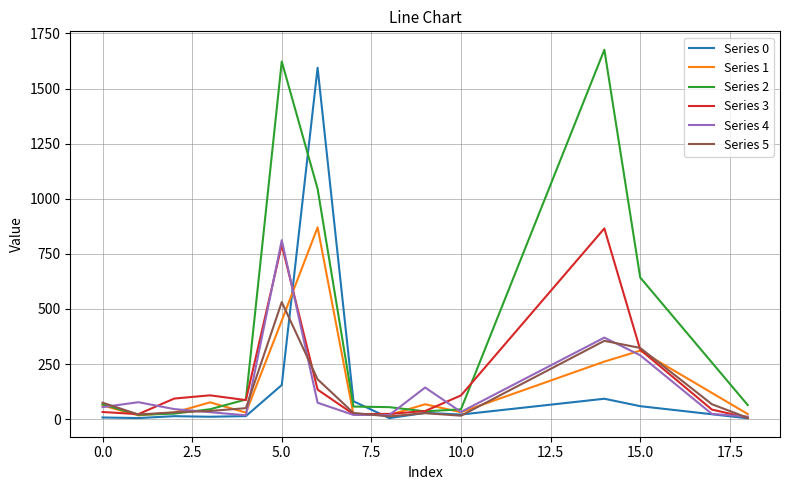

Which series has the largest total across all categories?

Series 2